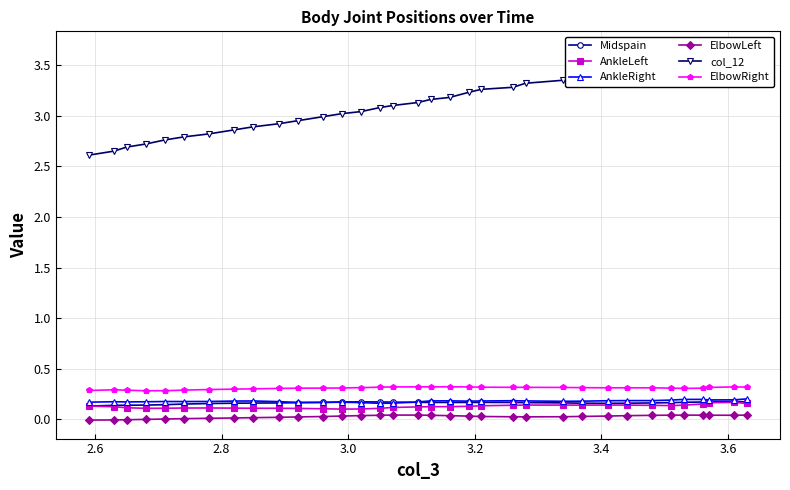

What is the value of the ElbowRight point at the 18th from the left?

0.3